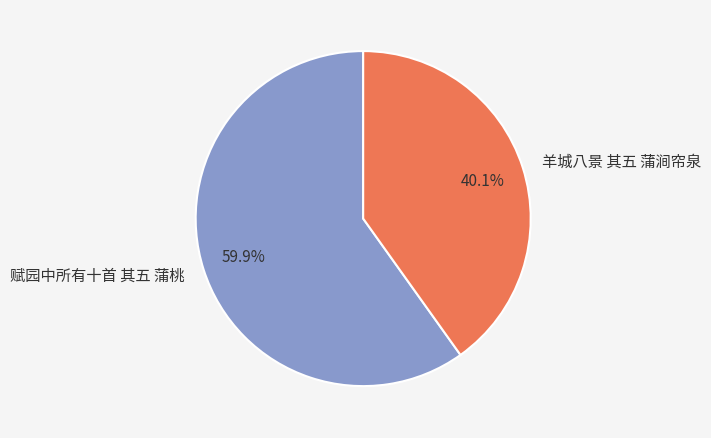

What percentage do 羊城八景 其五 蒲涧帘泉 and 赋园中所有十首 其五 蒲桃 together represent?

100.0%